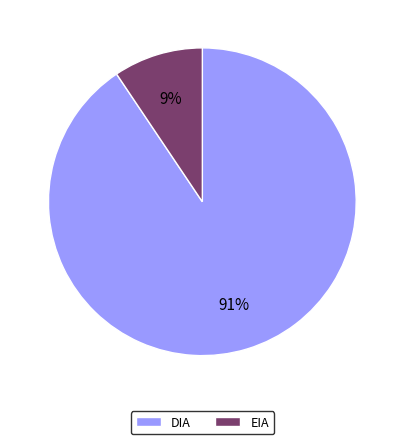

Which has a higher value, DIA or EIA?

DIA